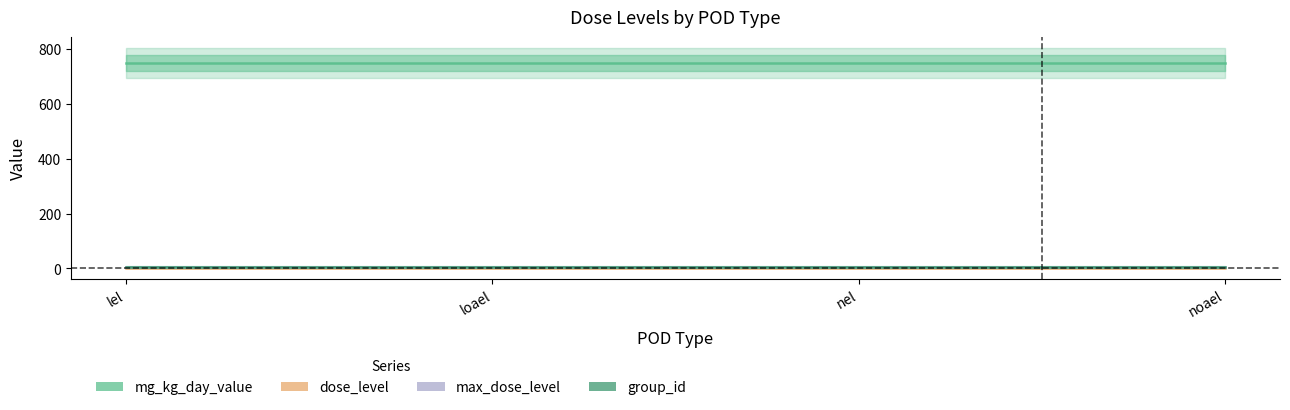

At which label is group_id closest to 6?

lel